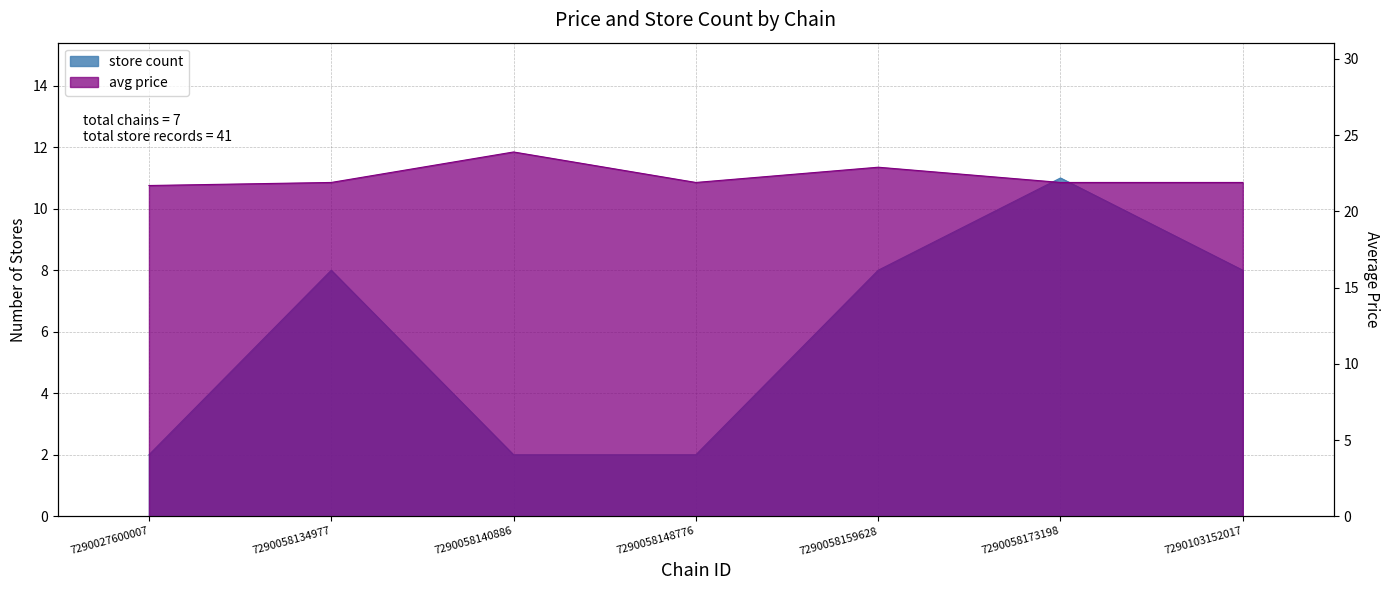

What are all the series names shown in the legend?

avg_price, store_count